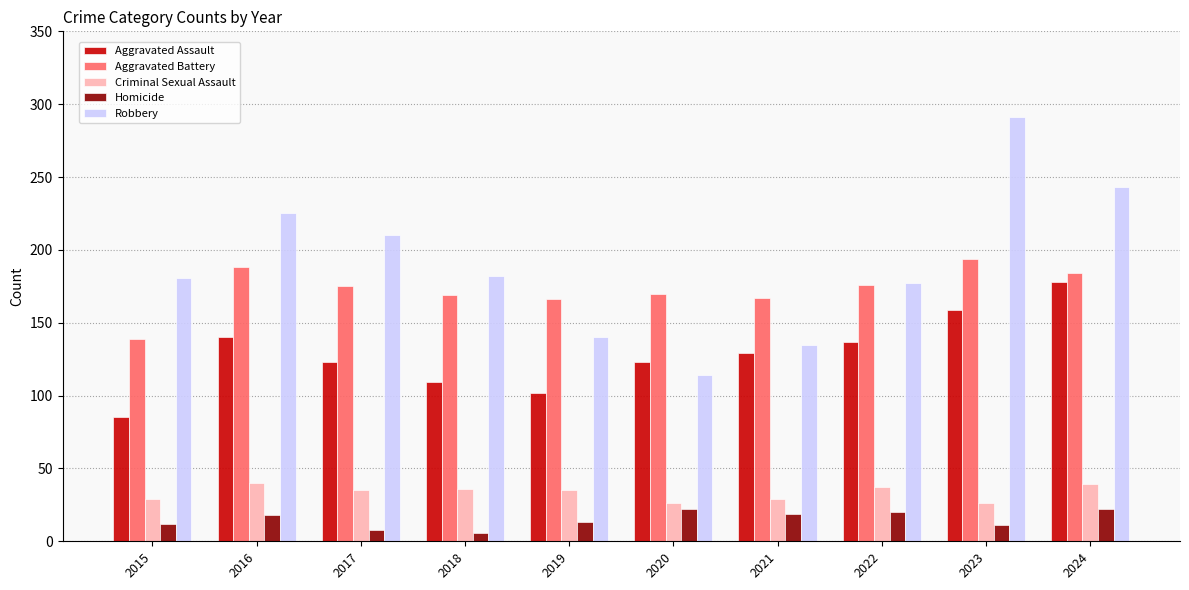

How many bars are there in total?

50